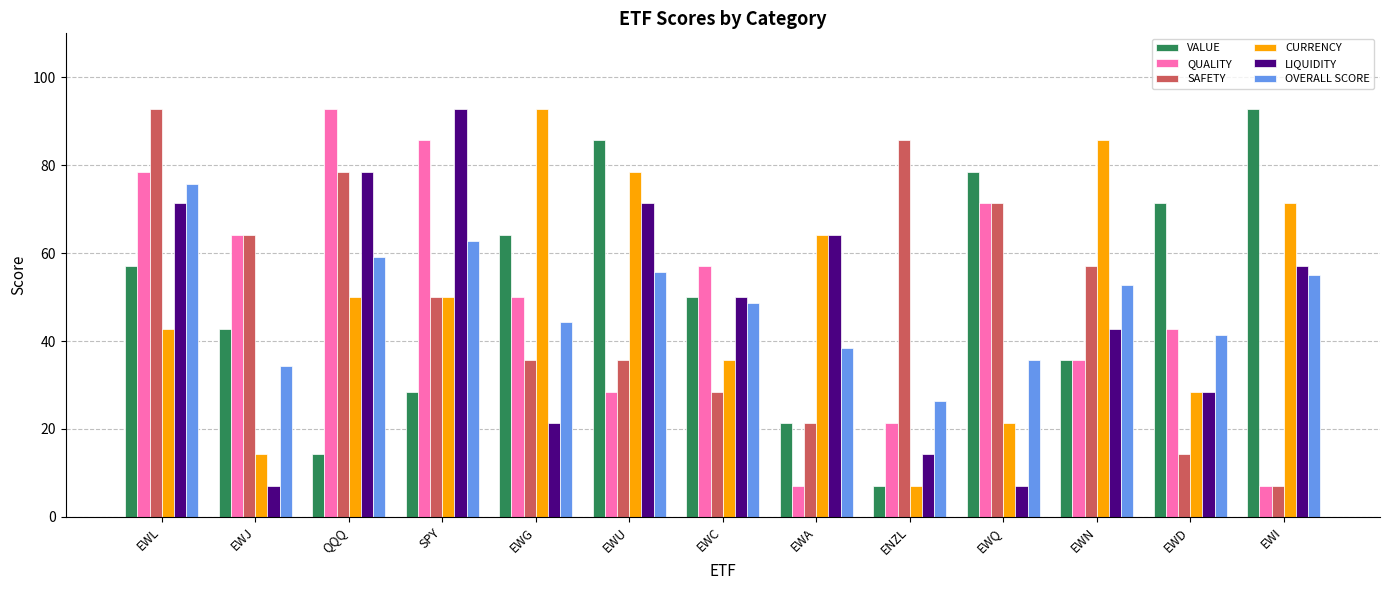

Count the number of categories in the chart.

13